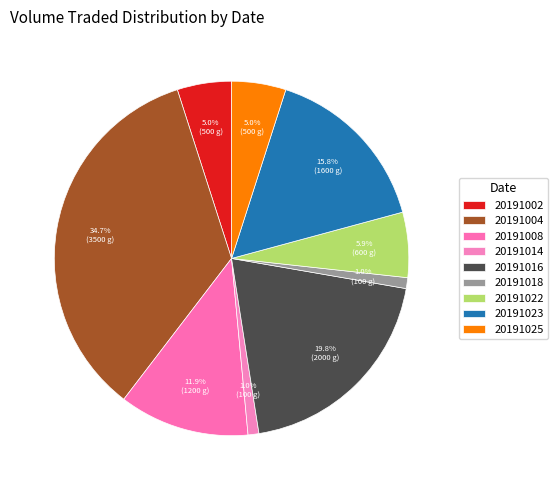

Count the number of slices in the pie.

9